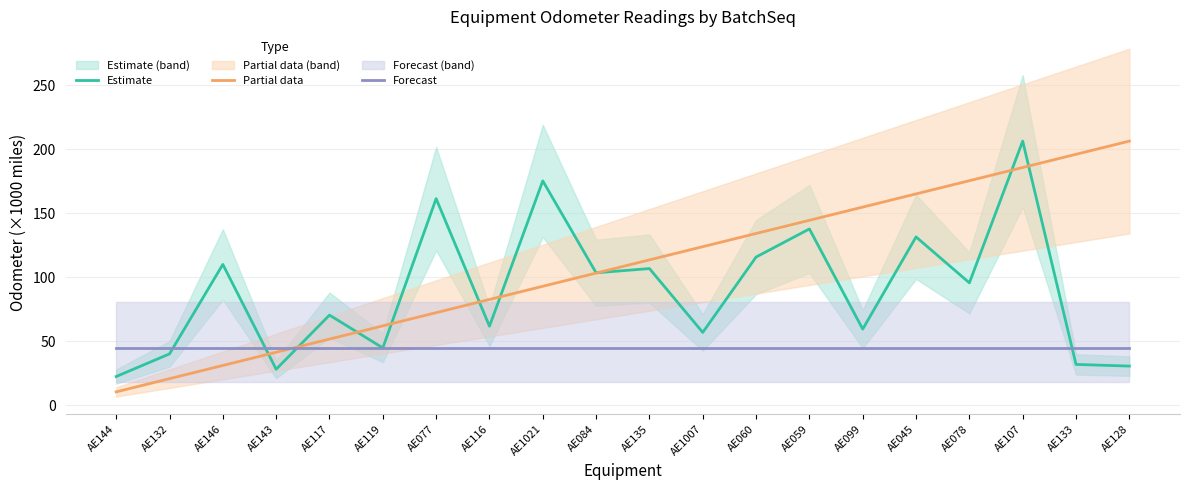

What is the total value across all series at AE1007?

225.2